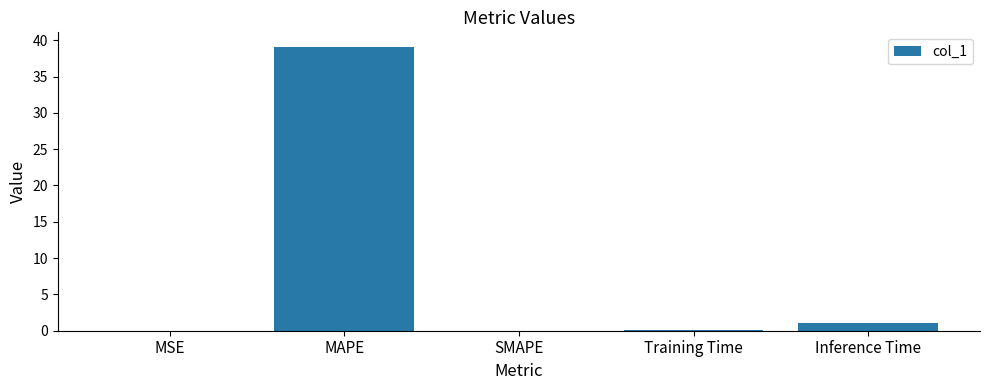

What is the approximate value at MAPE?

39.1